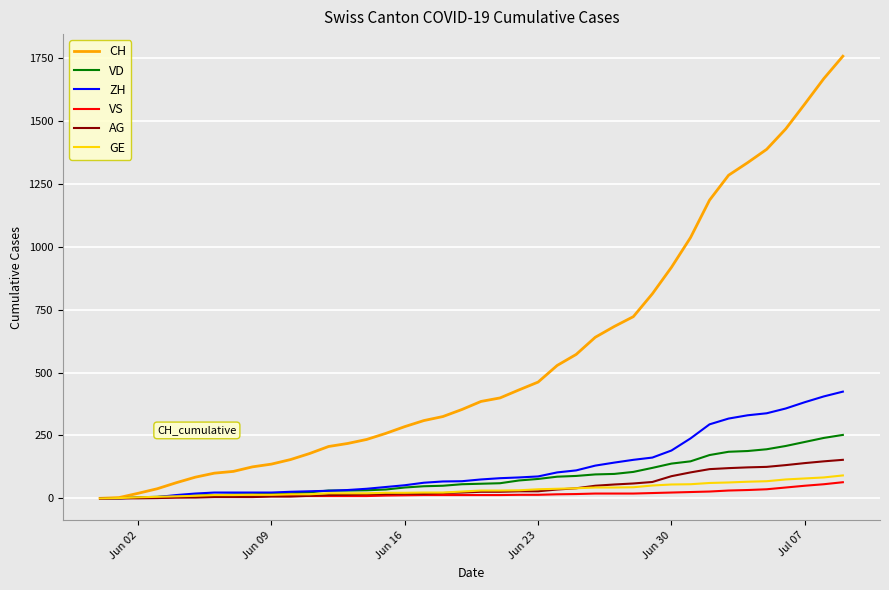

Which series has the largest range (max minus min)?

CH